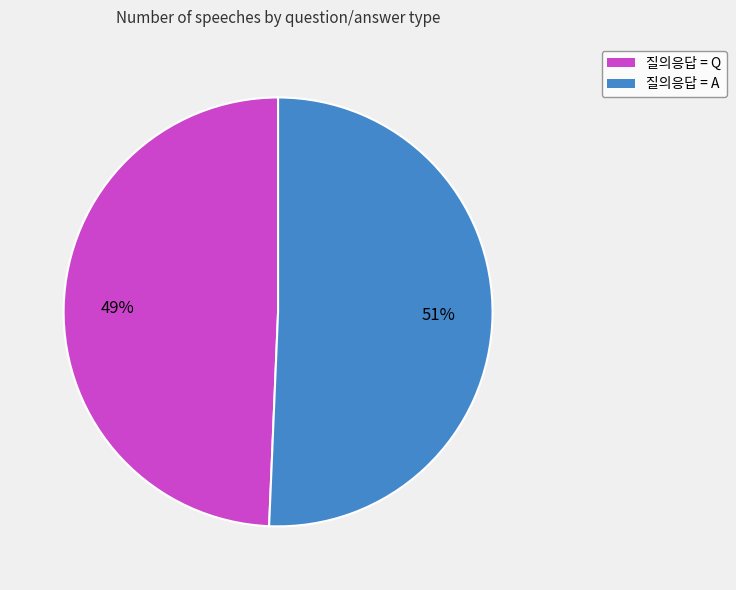

To the nearest percent, what portion does 질의응답 = A represent?

51%